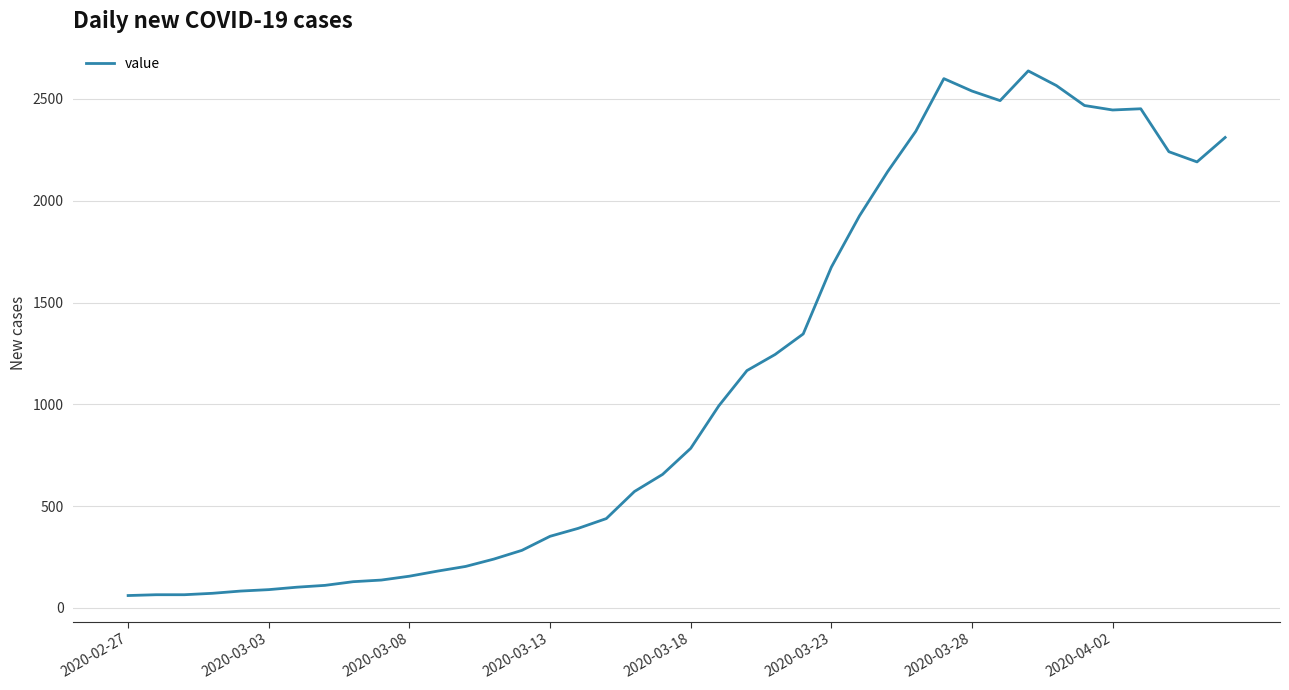

What is the difference between the maximum and minimum values?

2577